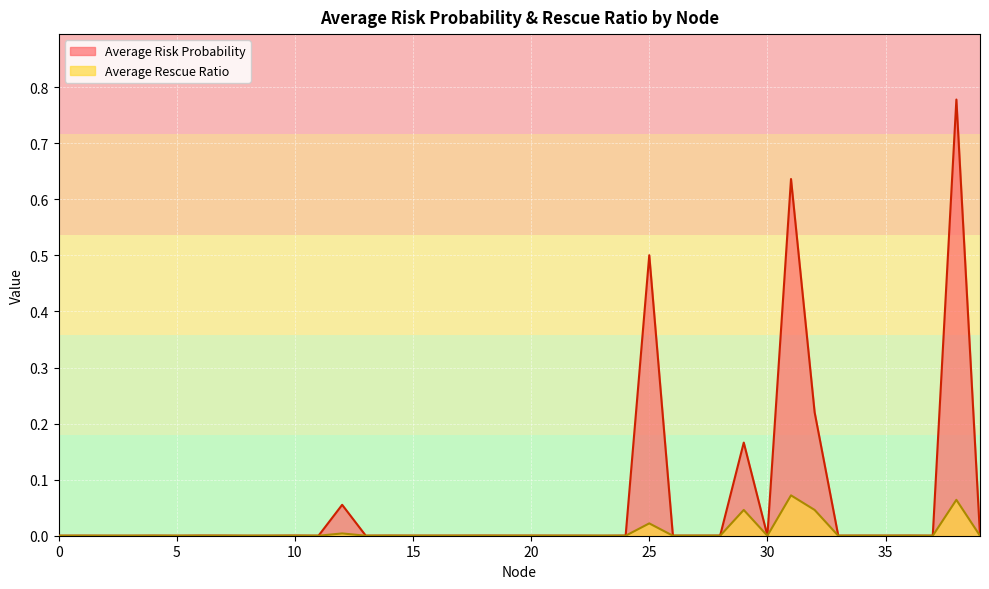

In Average Risk Probability, how many points are lower than both neighbors (excluding endpoints)?

12